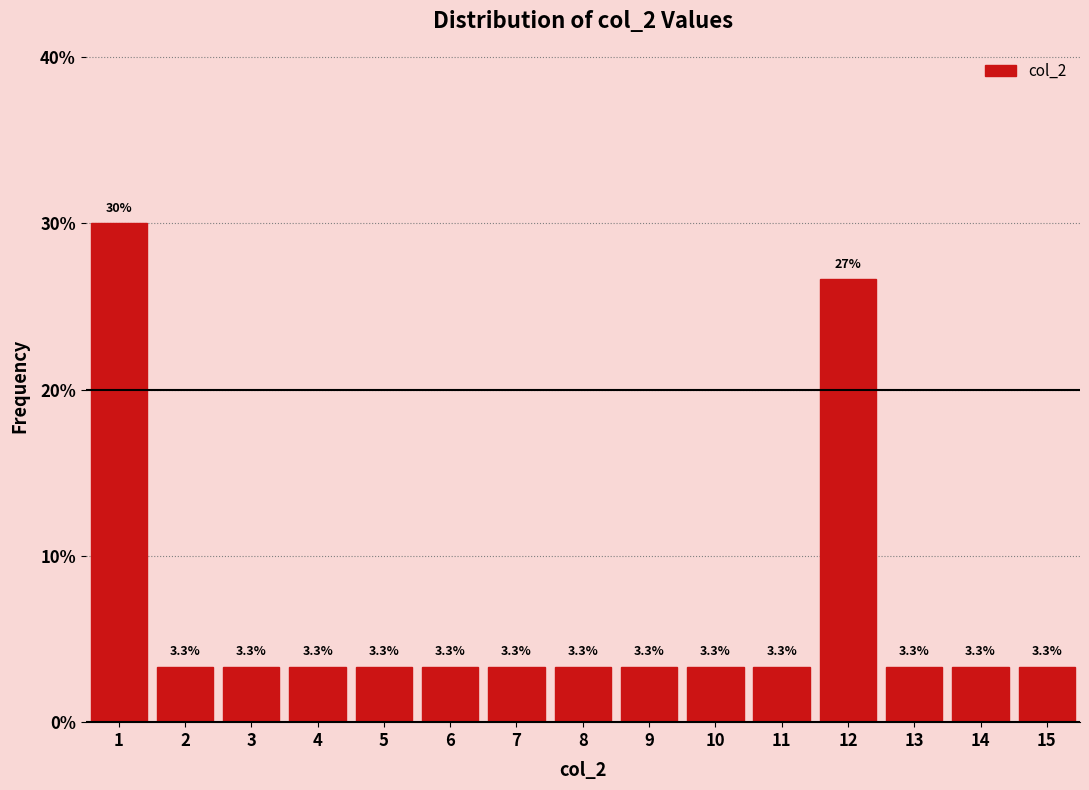

Which range on the x-axis has the tallest bar?

0.5 to 1.5